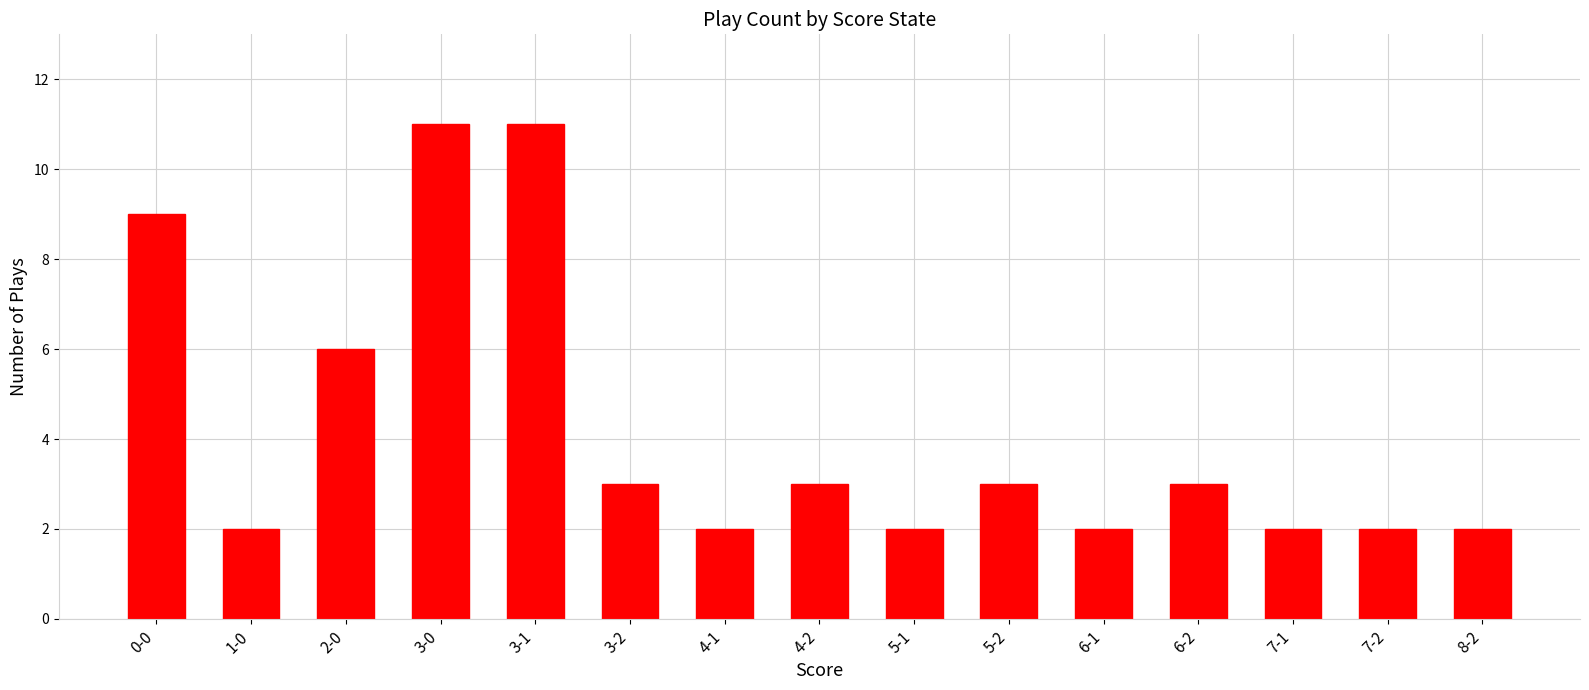

What is the difference between the values at 2-0 and 0-0?

3